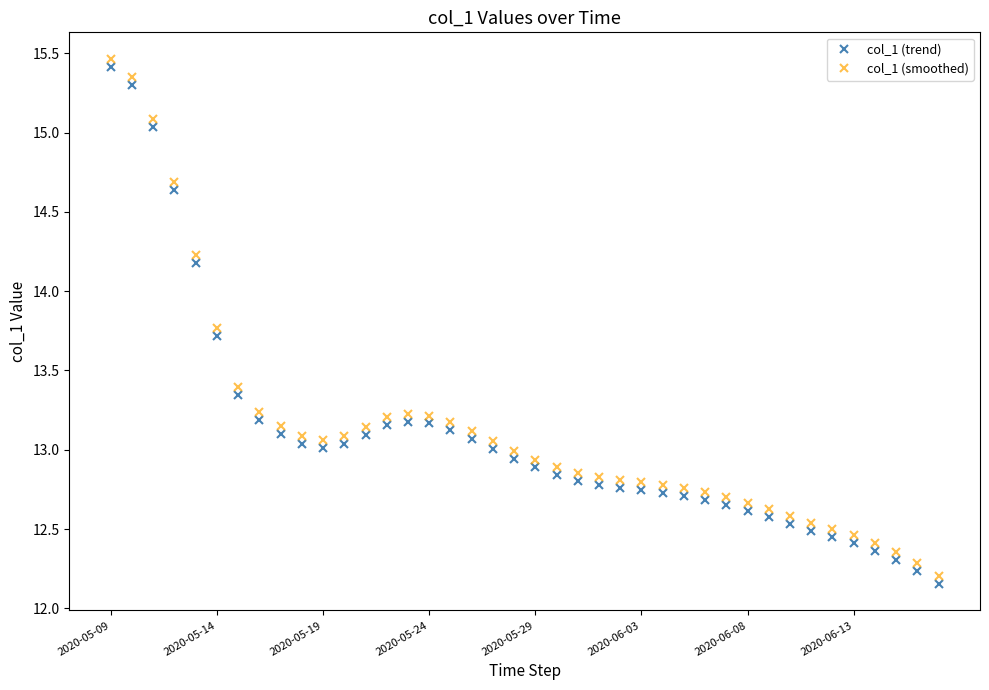

At how many categories does at least one series exceed 15?

3